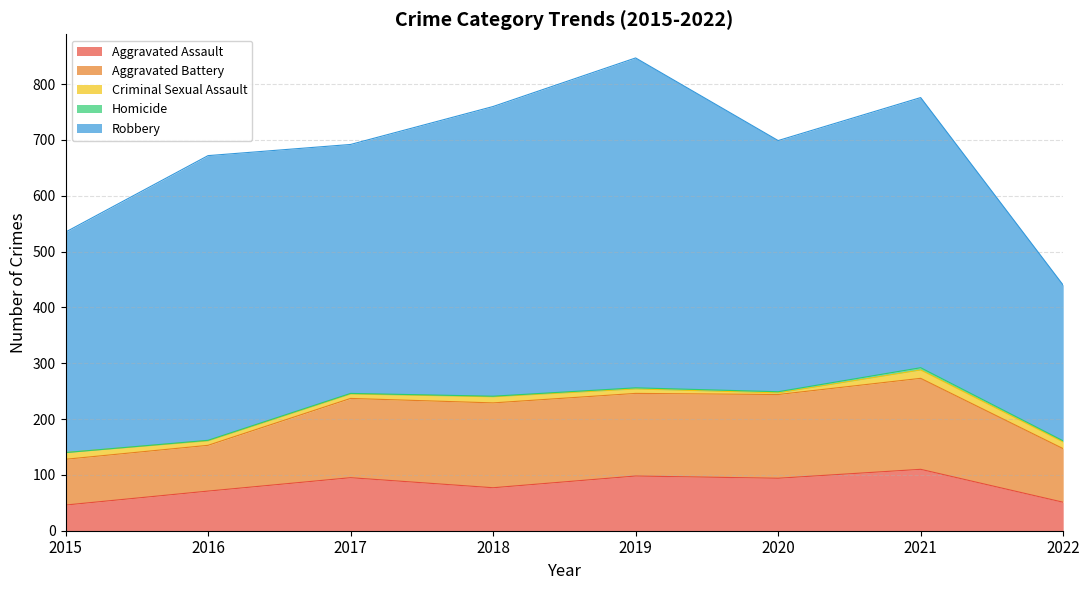

Between 2017 and 2018, which series saw the biggest shift?

Robbery